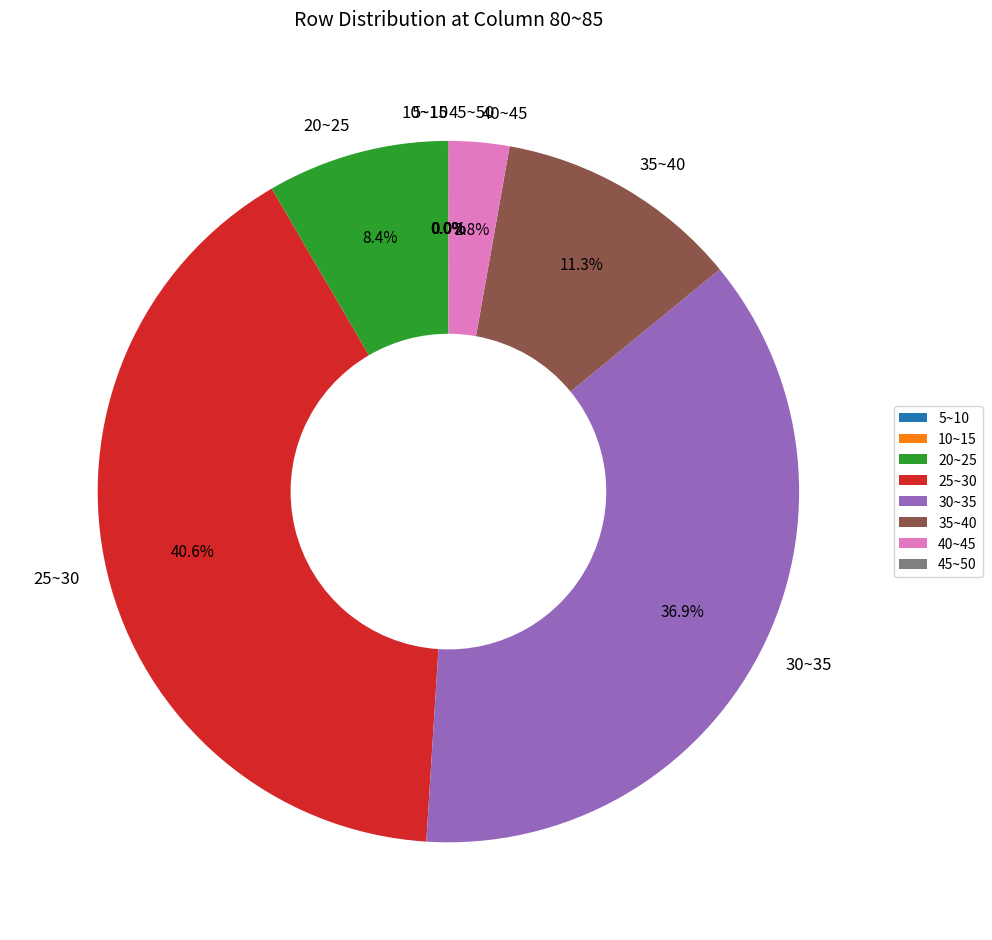

What is the largest slice in the pie chart?

25~30